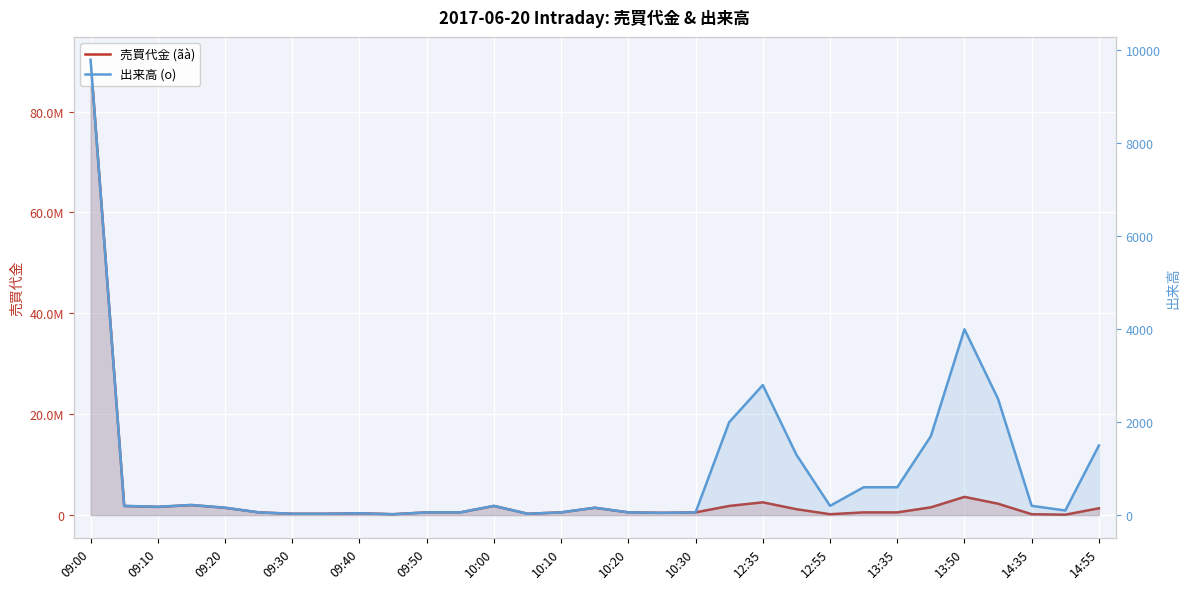

Which series has the largest total across all categories?

売買代金 (ãà)